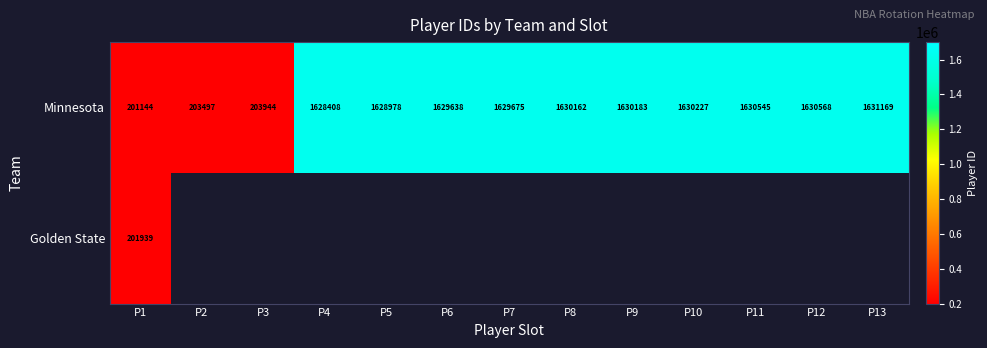

Where is Minnesota nearest to the value 916156?

P3